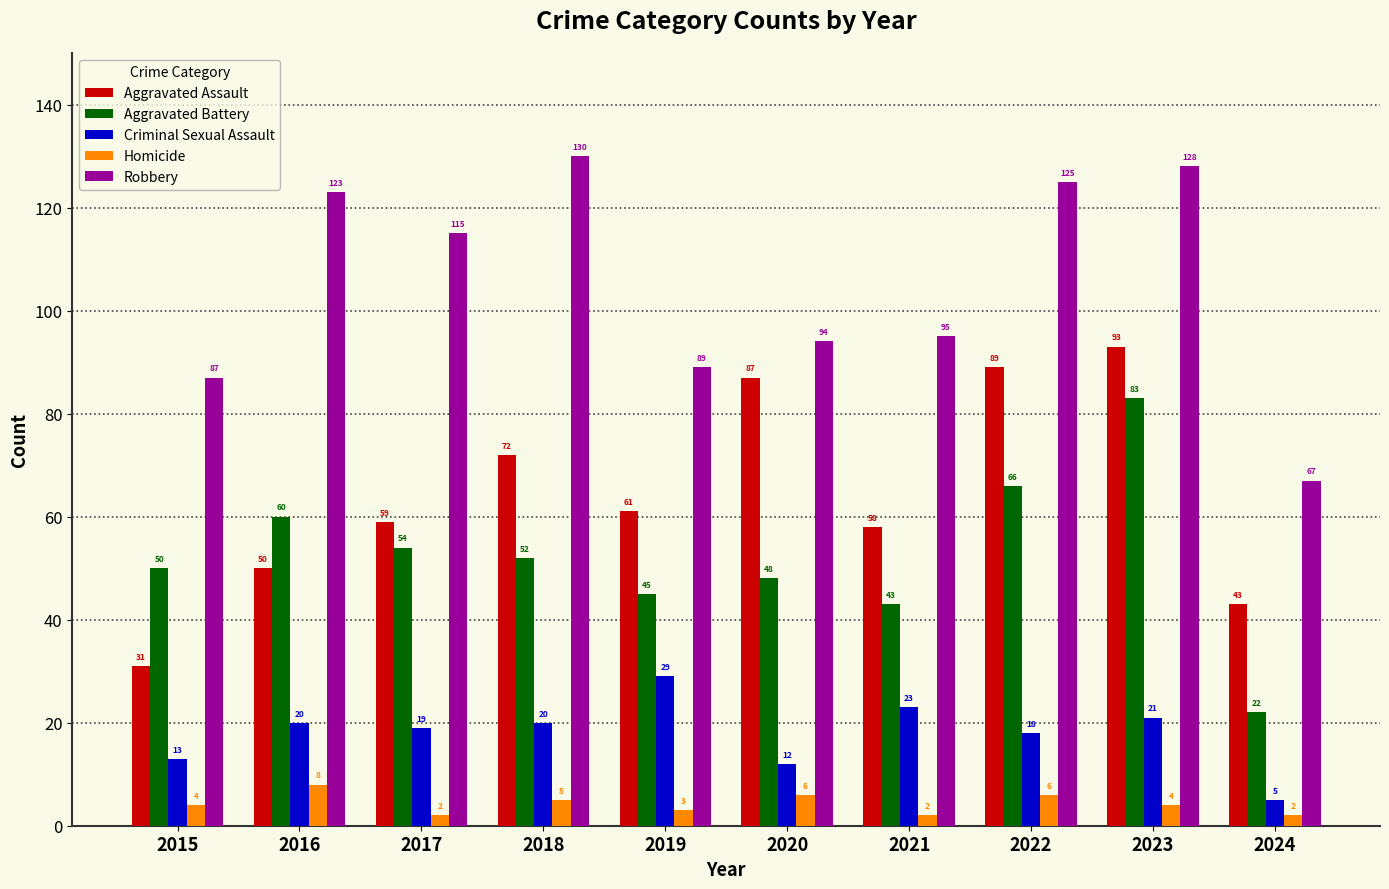

Which series has the largest range (max minus min)?

Robbery